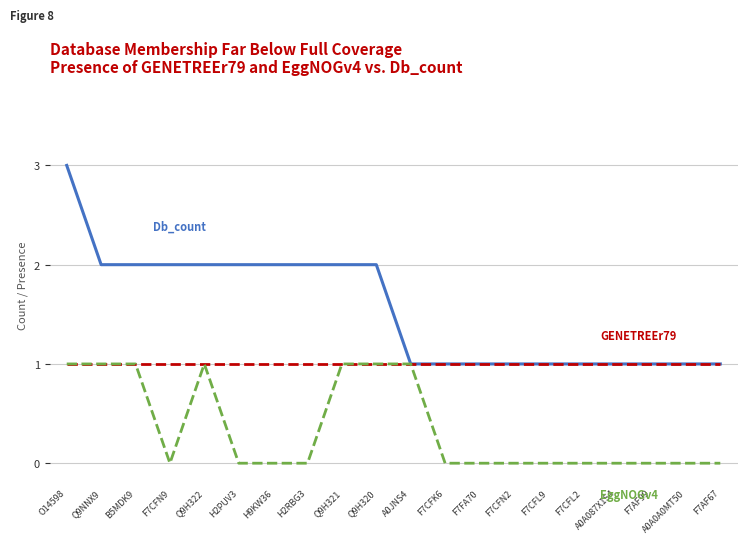

What is the greatest value displayed?

3